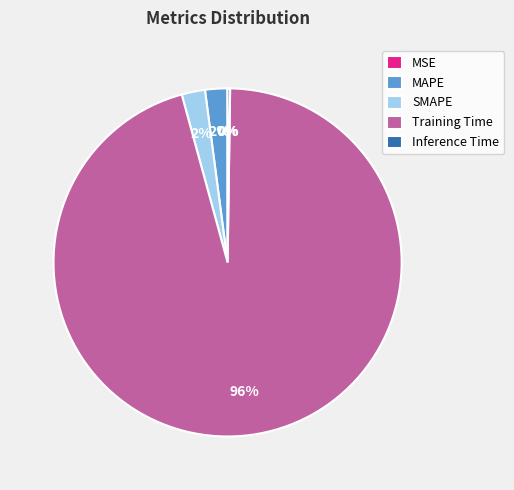

Which category has the biggest portion of the pie?

Training Time